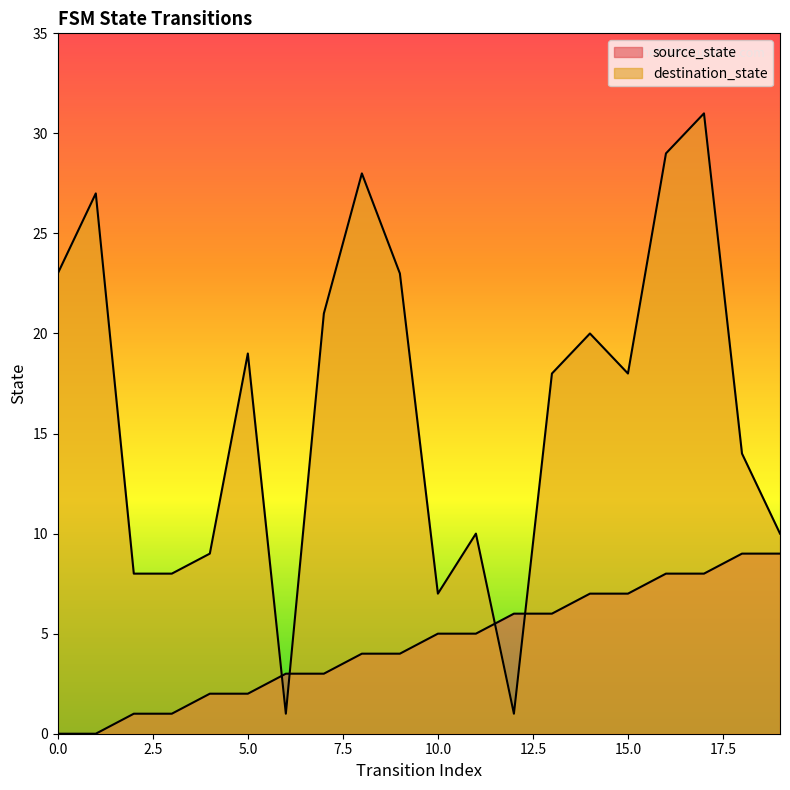

How many intersections are there between destination_state and source_state?

4